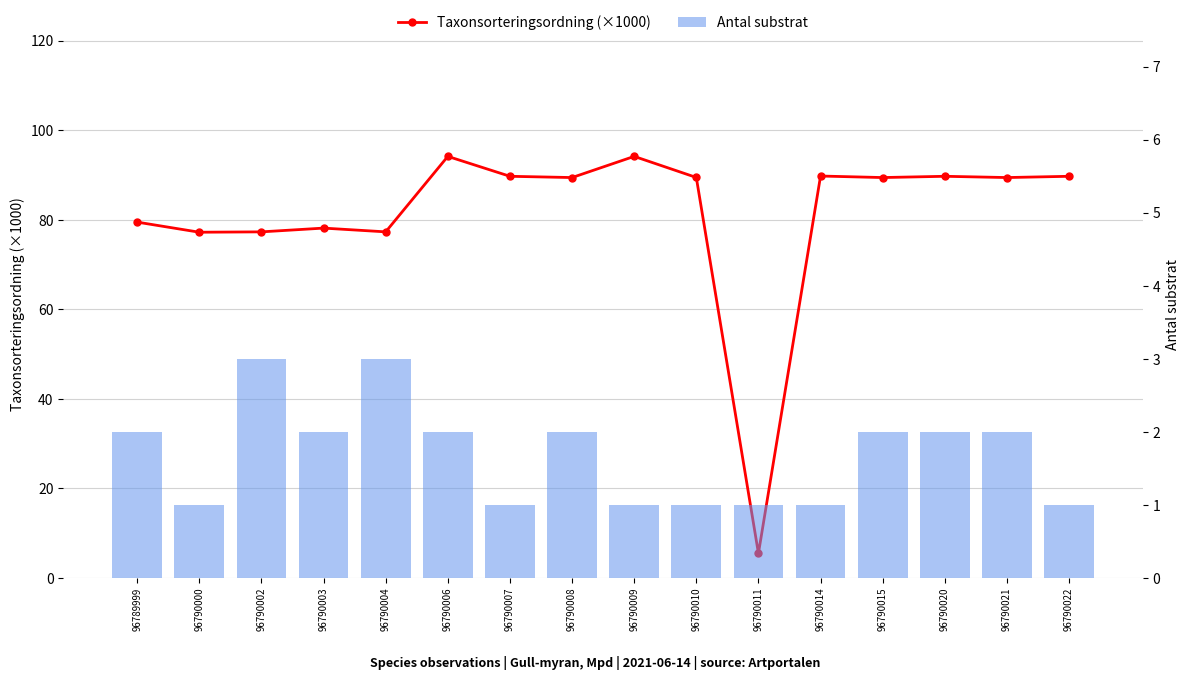

Which series has the largest range (max minus min)?

Taxonsorteringsordning (×1000)